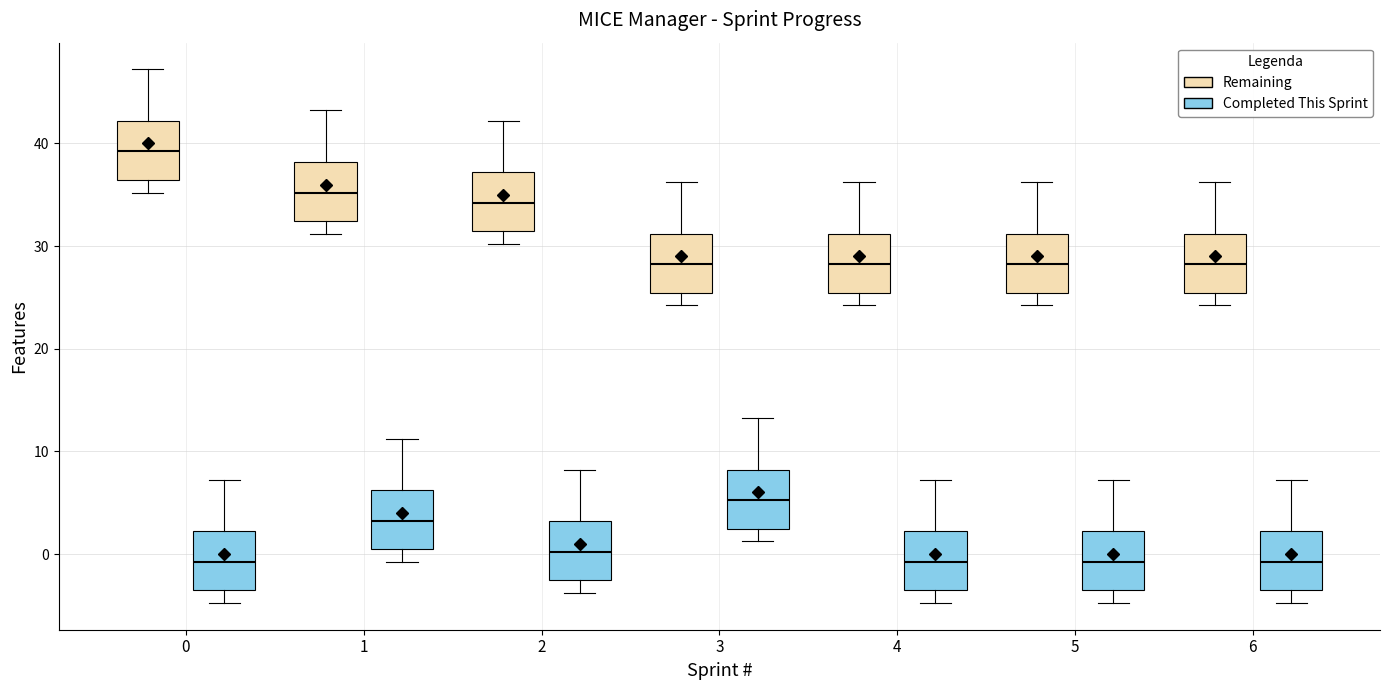

Reading left to right, transcribe this box plot: for each box, give where its median line is, the range the box spans, and where its two whiskers end, as read against the y-axis. The values are not printed on the chart, so give them approximately, as read against the axis.

0 (Remaining): median 39, box 36 to 42, whiskers 35 to 47
0 (Completed This Sprint): median -1, box -4 to 2, whiskers -5 to 7
1 (Remaining): median 35, box 32 to 38, whiskers 31 to 43
1 (Completed This Sprint): median 3, box 0 to 6, whiskers -1 to 11
2 (Remaining): median 34, box 31 to 37, whiskers 30 to 42
2 (Completed This Sprint): median 0, box -3 to 3, whiskers -4 to 8
3 (Remaining): median 28, box 25 to 31, whiskers 24 to 36
3 (Completed This Sprint): median 5, box 2 to 8, whiskers 1 to 13
4 (Remaining): median 28, box 25 to 31, whiskers 24 to 36
4 (Completed This Sprint): median -1, box -4 to 2, whiskers -5 to 7
5 (Remaining): median 28, box 25 to 31, whiskers 24 to 36
5 (Completed This Sprint): median -1, box -4 to 2, whiskers -5 to 7
6 (Remaining): median 28, box 25 to 31, whiskers 24 to 36
6 (Completed This Sprint): median -1, box -4 to 2, whiskers -5 to 7